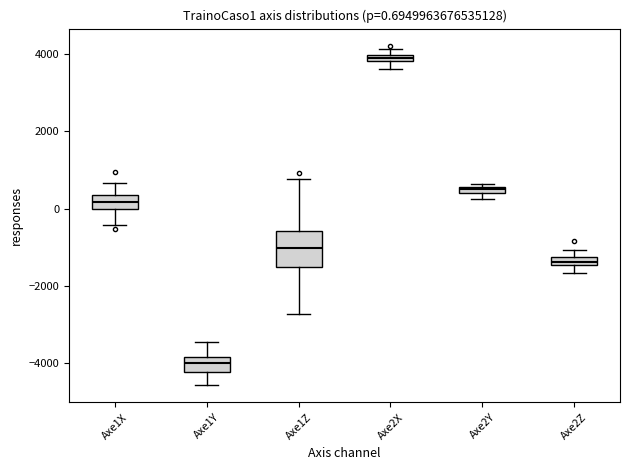

Which box's median line is the highest?

Axe2X